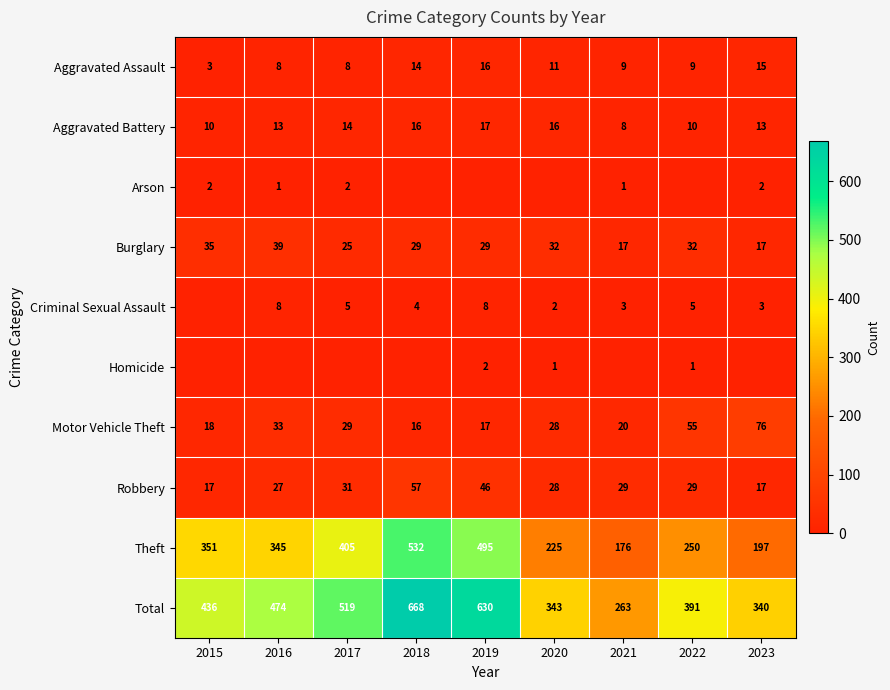

At which label is Theft closest to 354?

2015